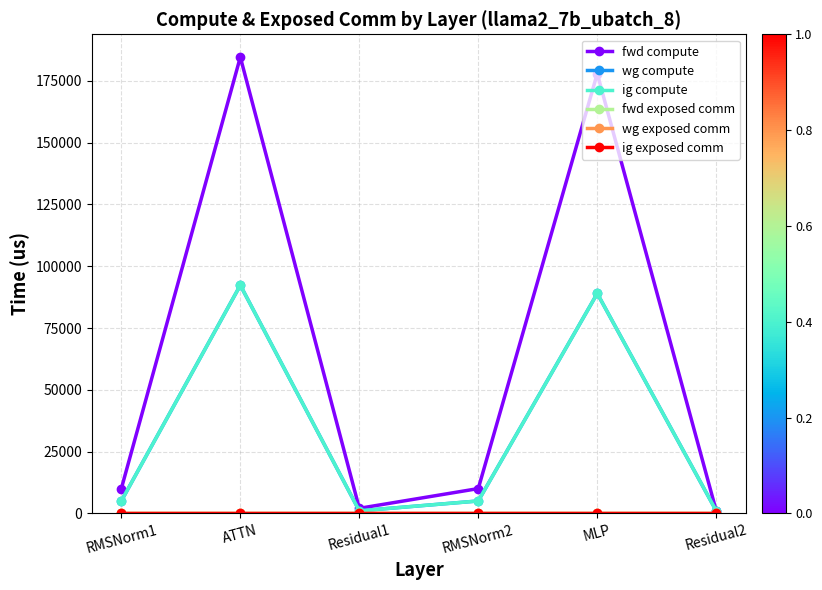

The value of fwd compute at RMSNorm2 is 2347.8. True or false?

False